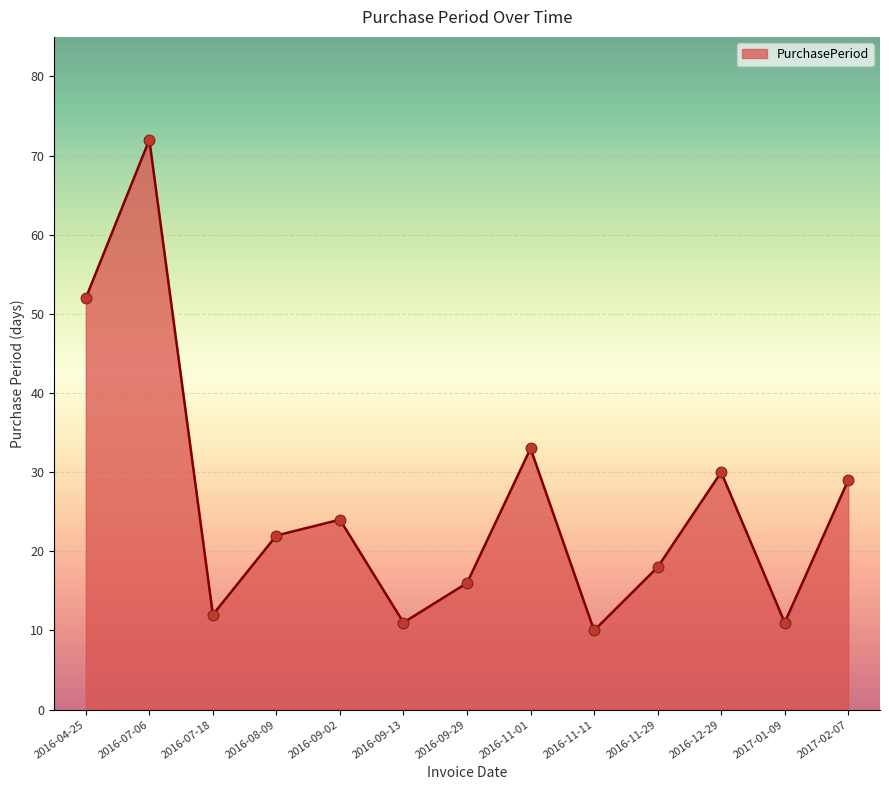

Approximately how many times larger is the value at 2016-11-01 compared to 2016-04-25?

0.6